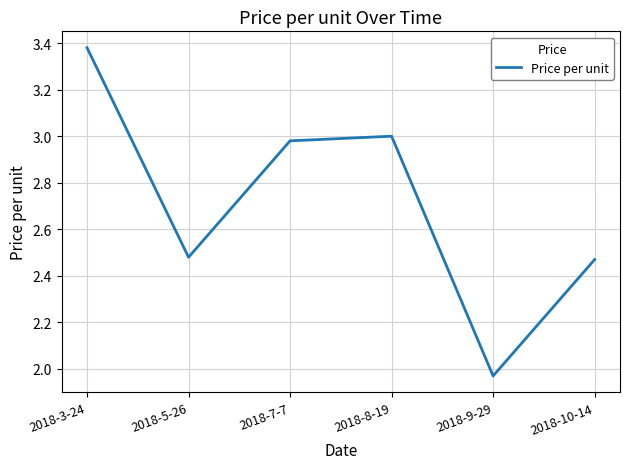

What position from the left is 2018-9-29?

5